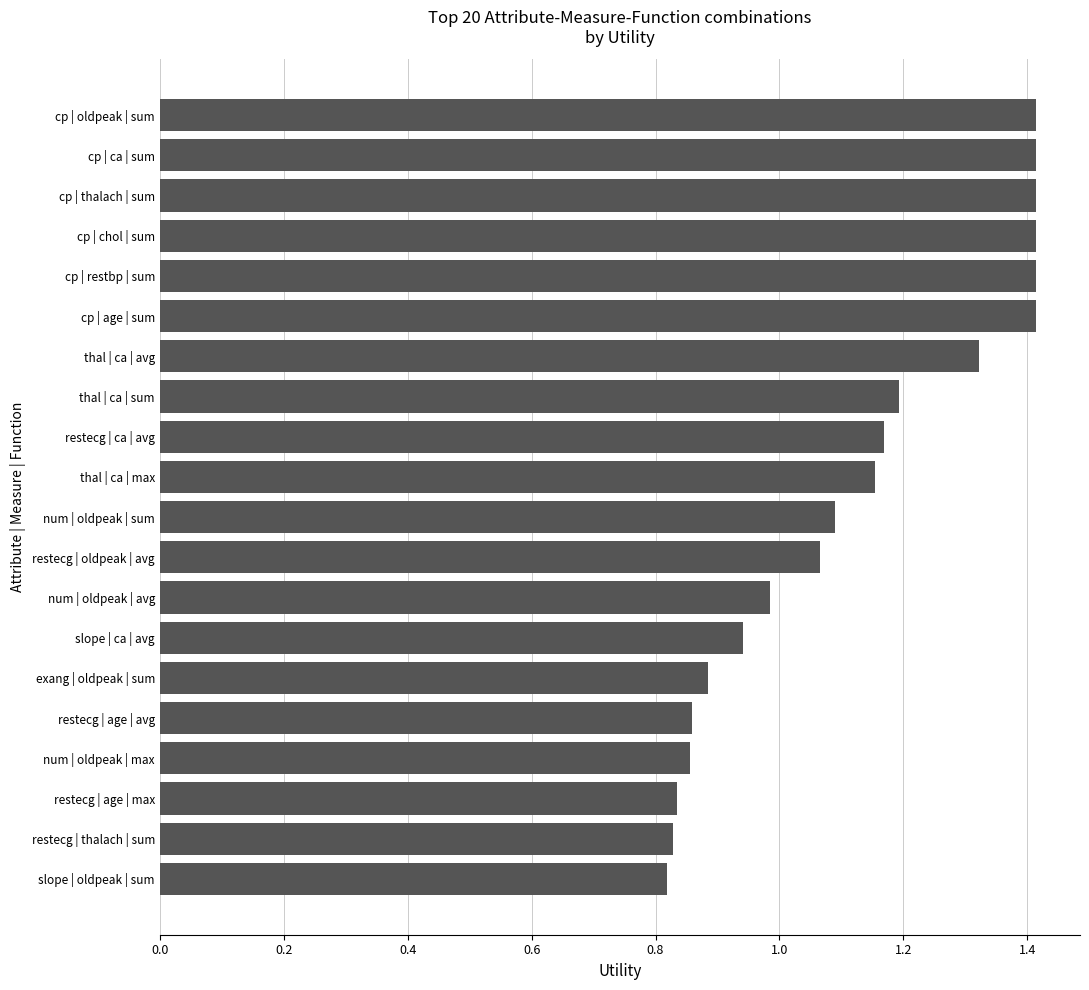

Between cp | age | sum and thal | ca | sum, which is larger?

cp | age | sum